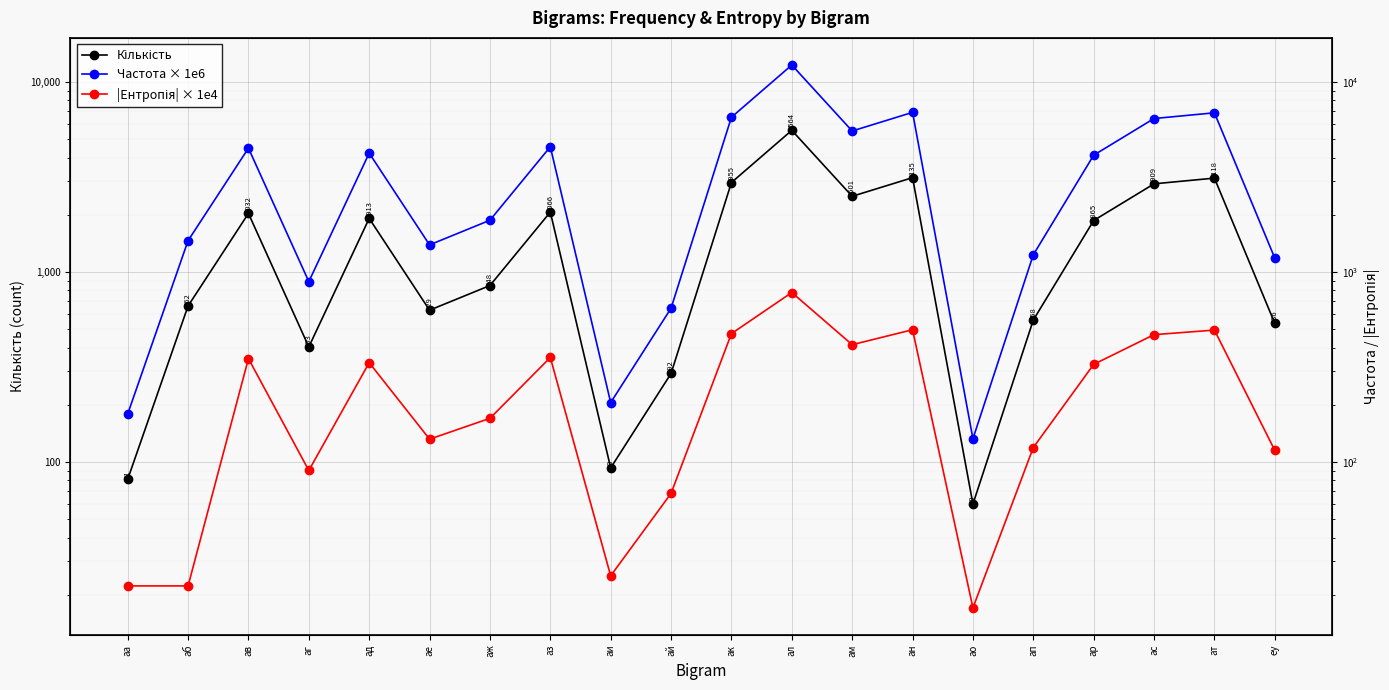

True or false: Кількість has a value of 239.2 at аг.

False